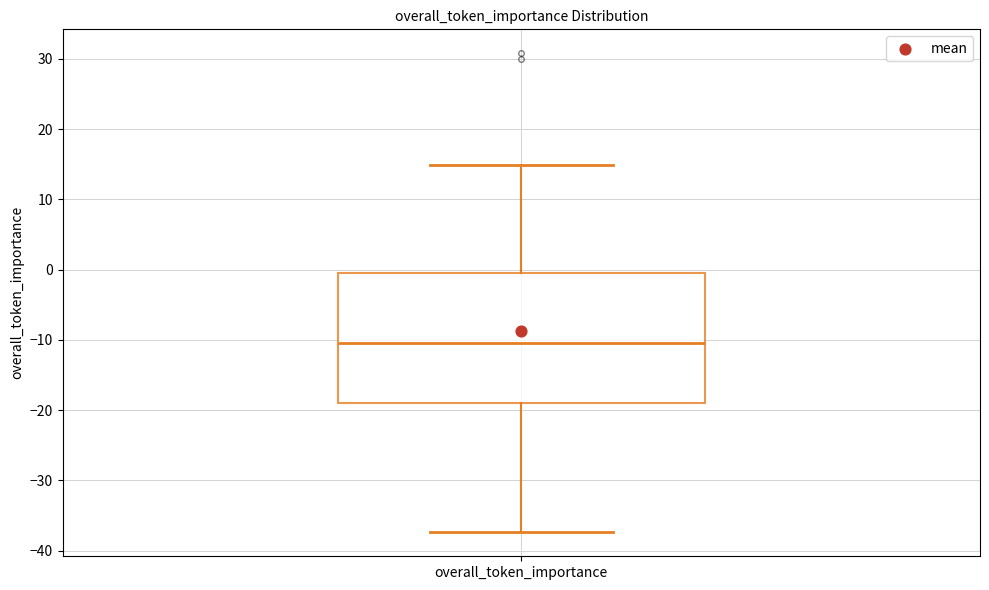

Read this box plot against the y-axis: the position of the median line, the range covered by the box, and the ends of both whiskers. The values are not printed on the chart, so give them approximately, as read against the axis.

median -10, box -19 to 0, whiskers -37 to 15